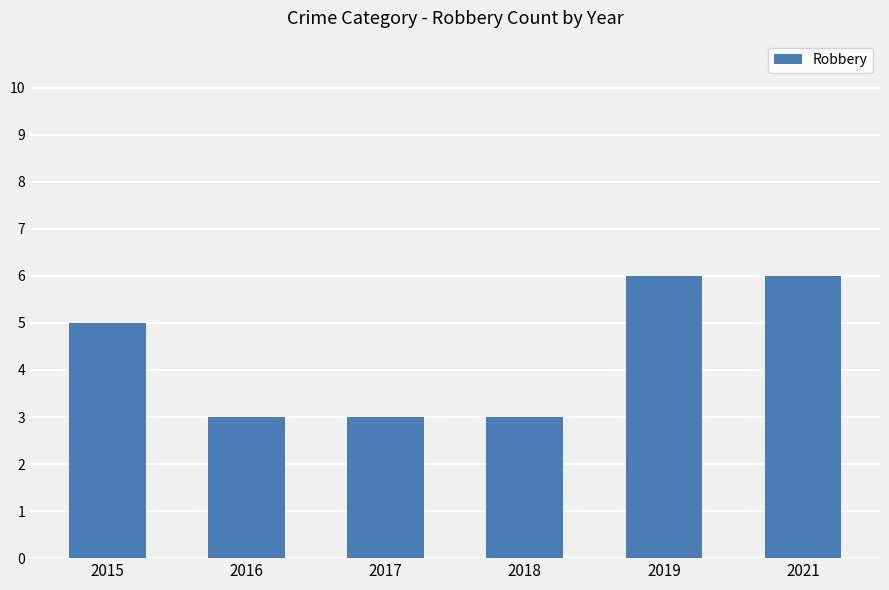

What is the average value?

4